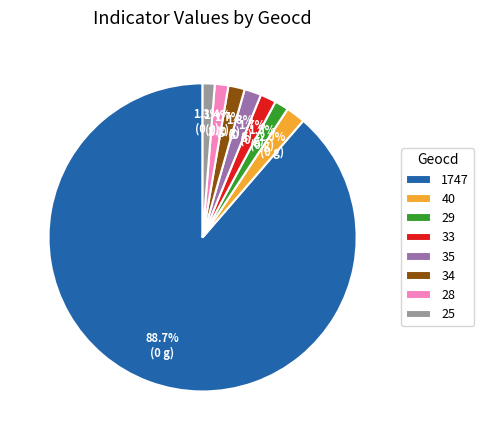

Is the sum of 35 and 40 greater than half?

No